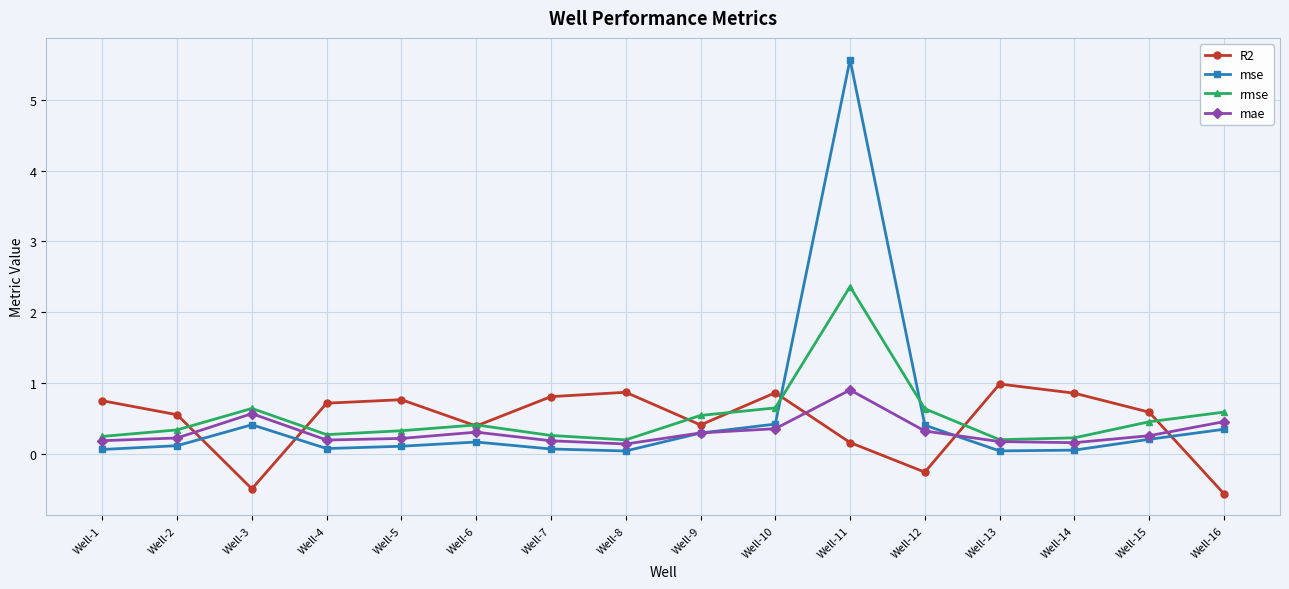

At which category is the sum across all series the highest?

Well-11